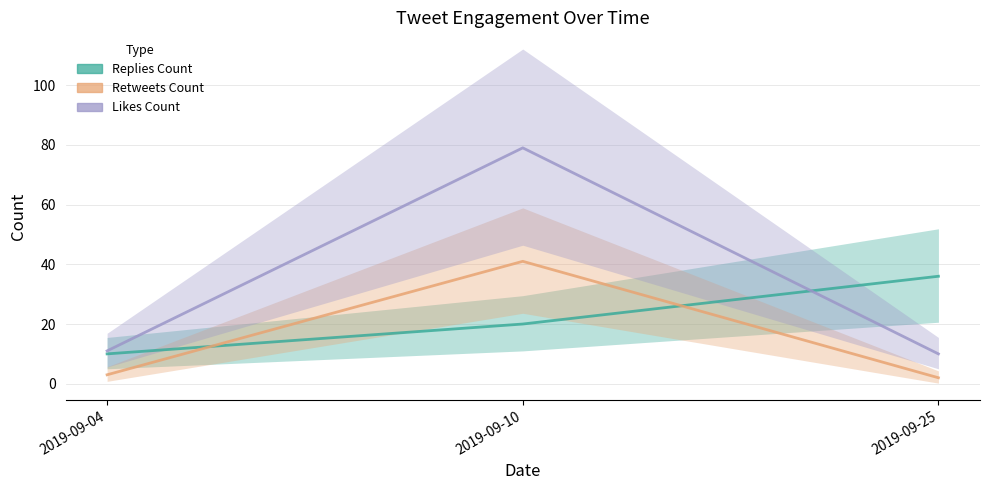

Is the value of Likes Count at 2019-09-04 greater than the value of Retweets Count at 2019-09-25?

Yes